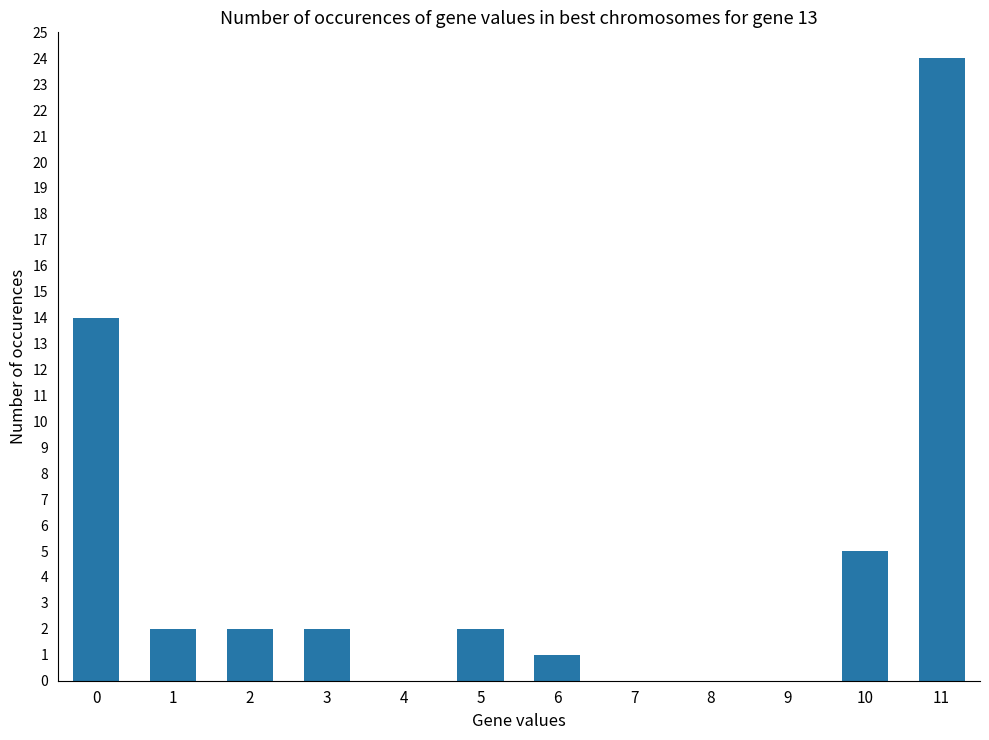

Reading left to right, extract all data points from this chart.

14	2	2	2	0	2	1	0	0	0	5	24